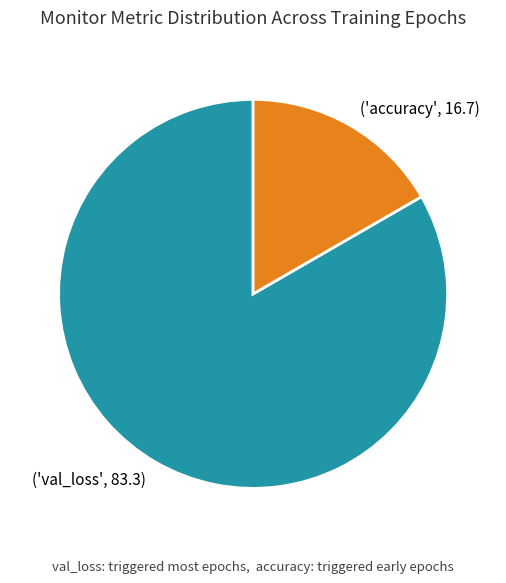

Is there a majority slice in this chart?

Yes